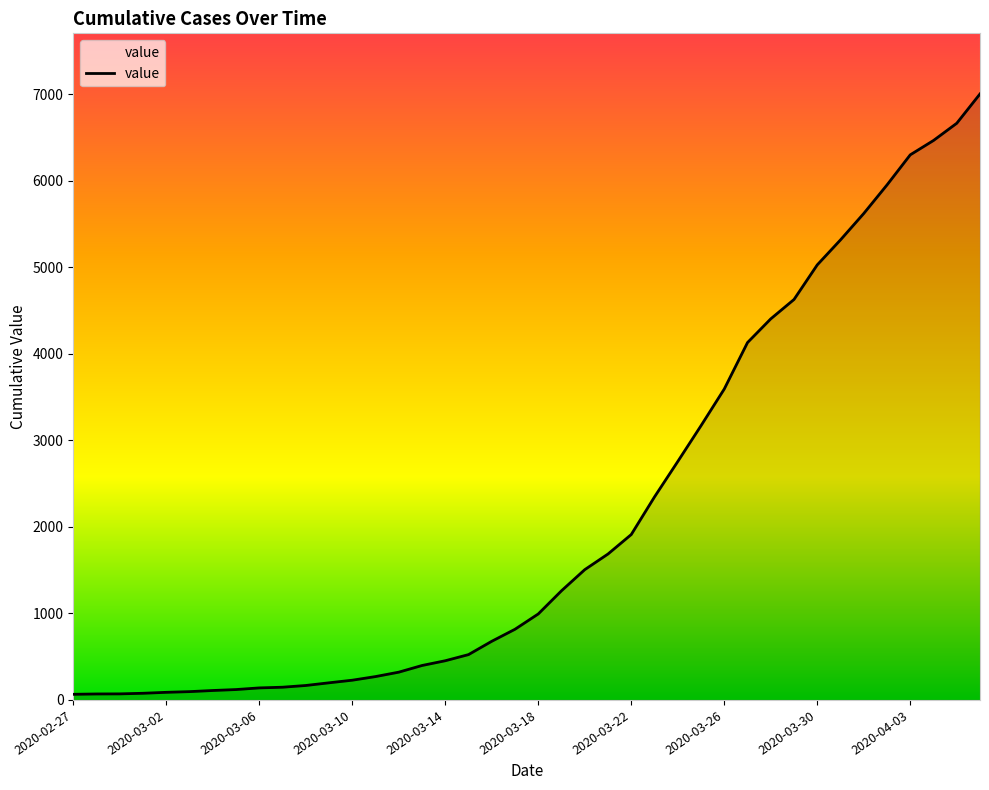

What is the maximum value shown in the chart?

7005